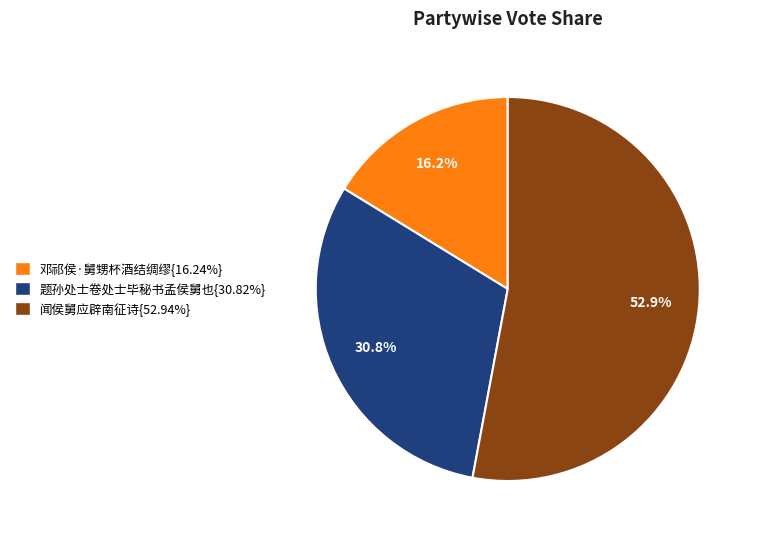

Is 题孙处士卷处士毕秘书孟侯舅也{30.82%} the majority of the pie?

No